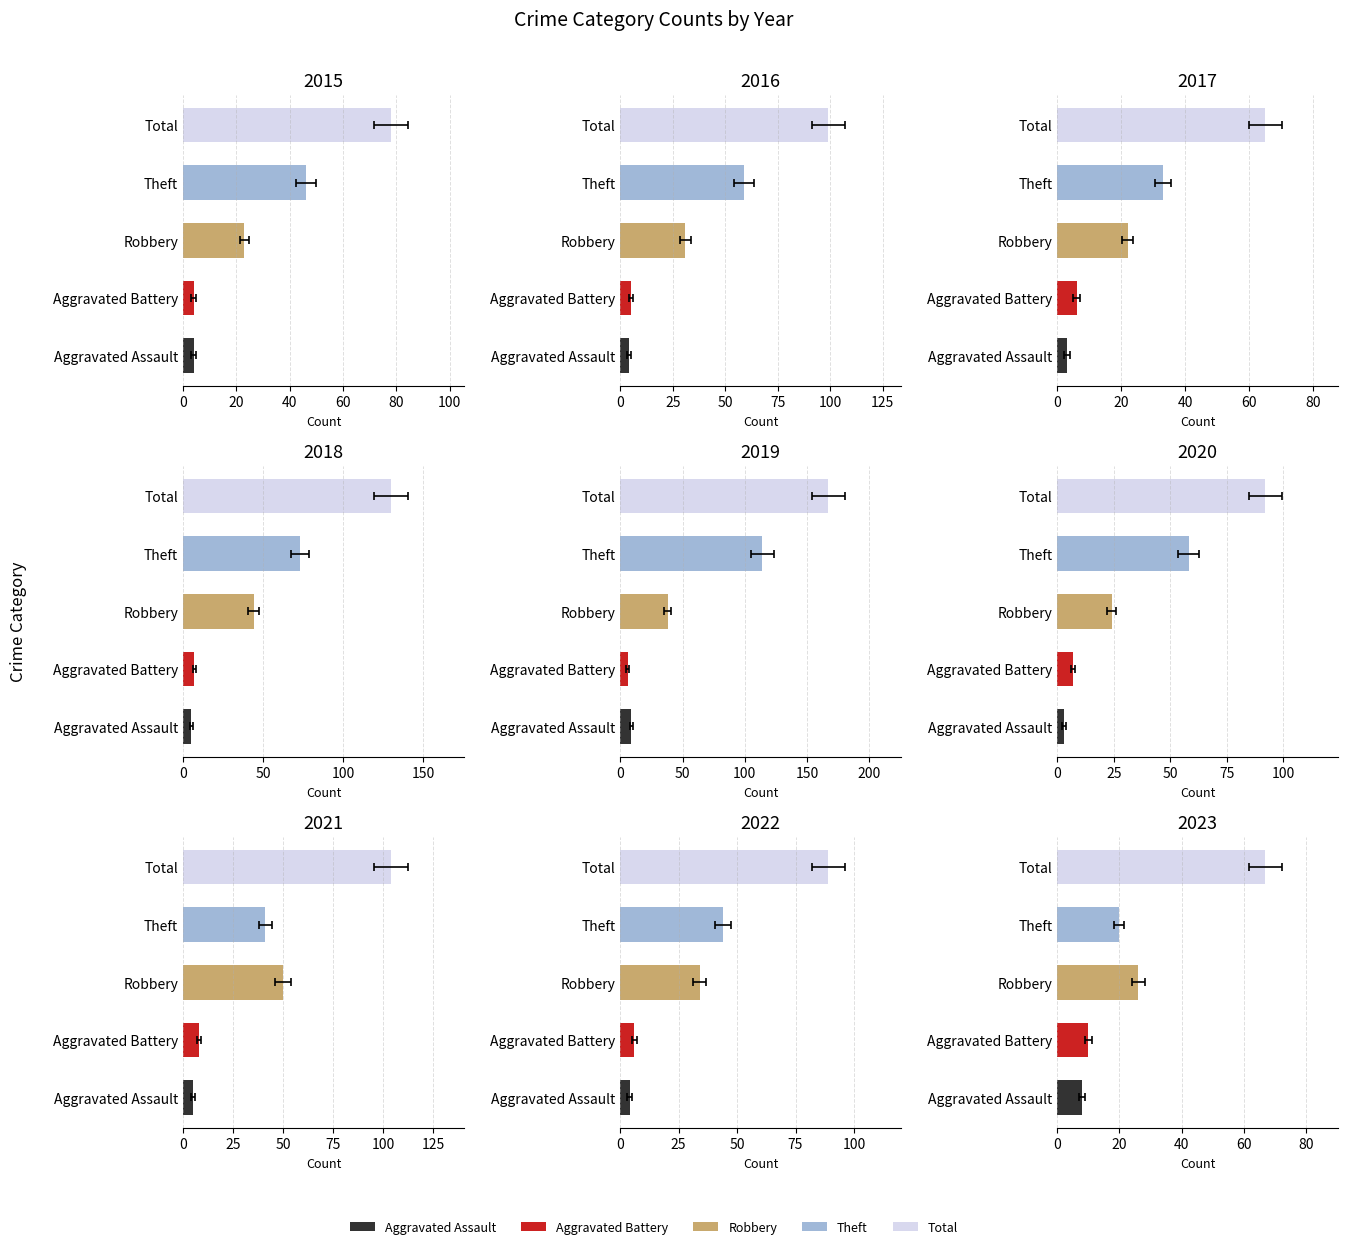

Where does the Robbery series first go above 26?

2016